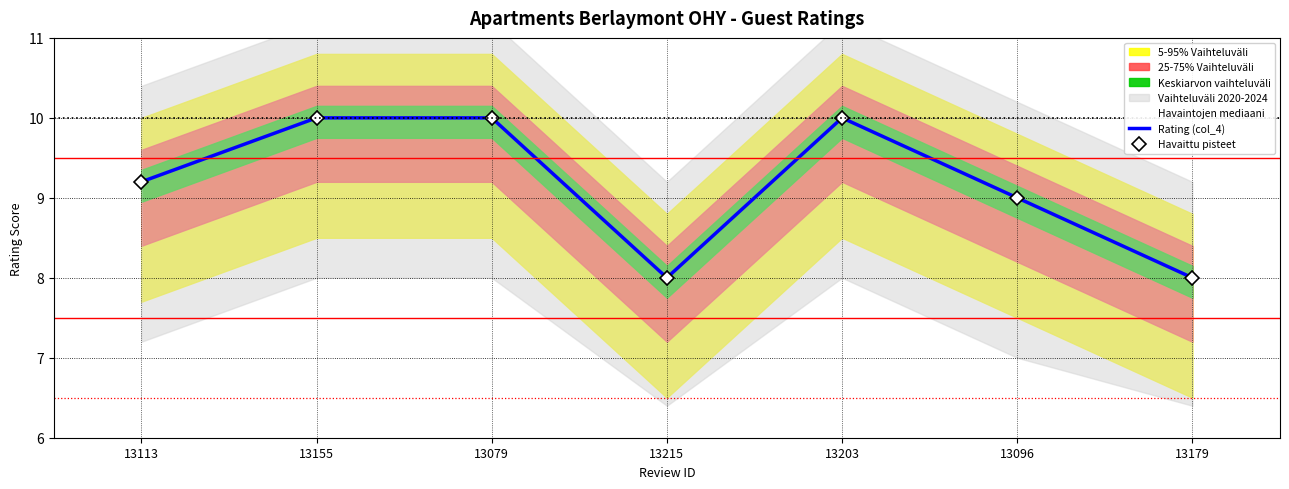

The value of Rating (col_4) at 13215 is 1.6. True or false?

False